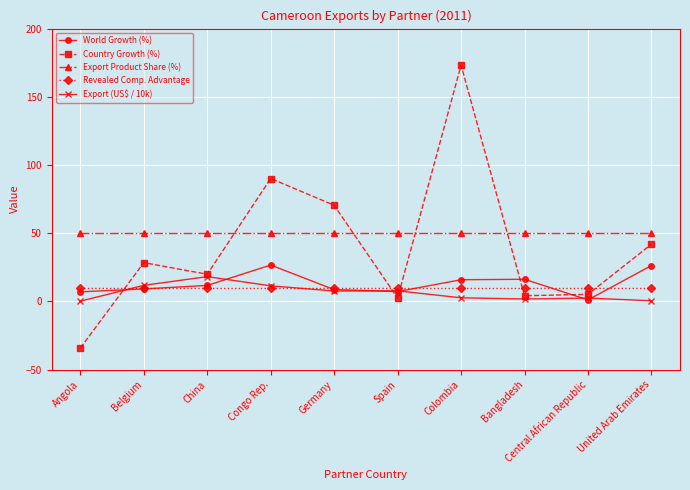

What is the difference between the World Growth (%) values at Central African Republic and Spain?

6.1